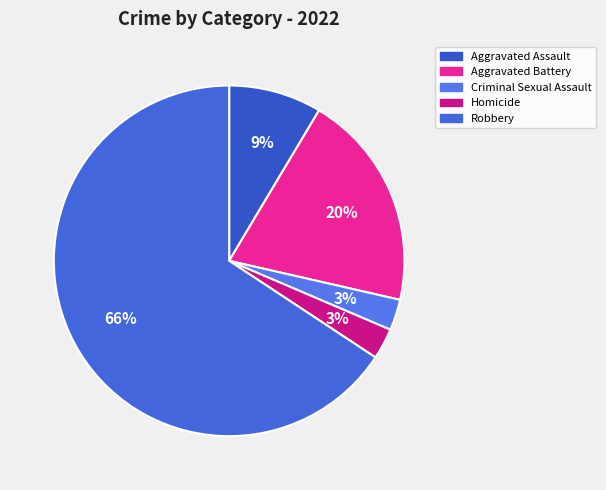

Is the sum of Criminal Sexual Assault and Aggravated Assault greater than half?

No